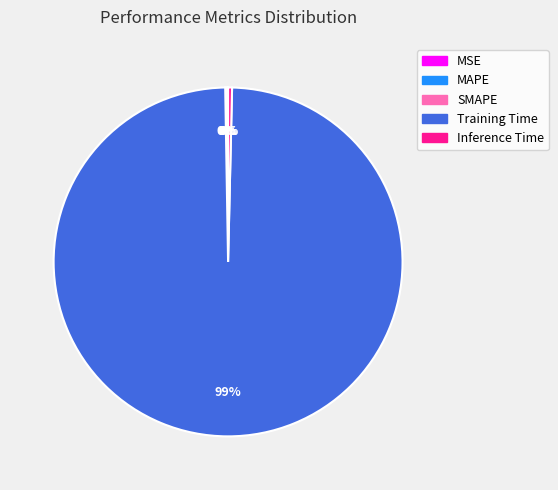

True or false: Training Time accounts for 99% of the total.

True